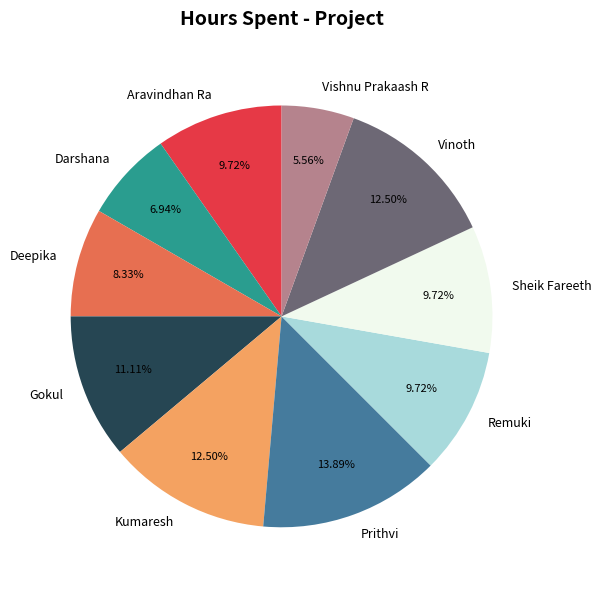

Which has a higher value, Deepika or Aravindhan Ra?

Aravindhan Ra